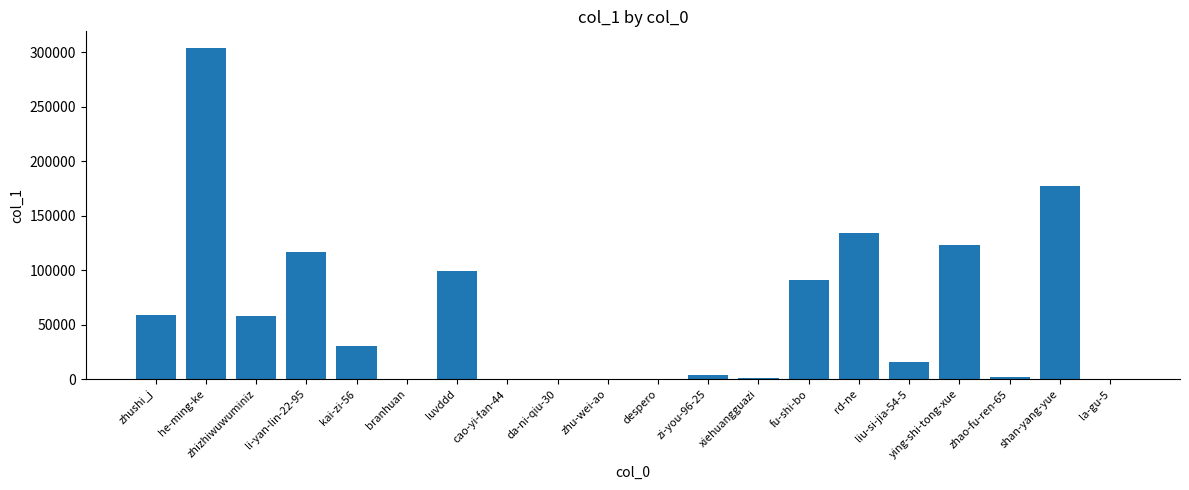

What is the average value?

60841